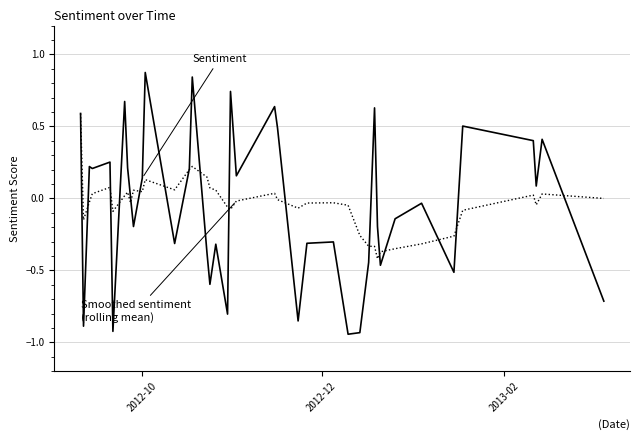

How many lines are shown in the chart?

2